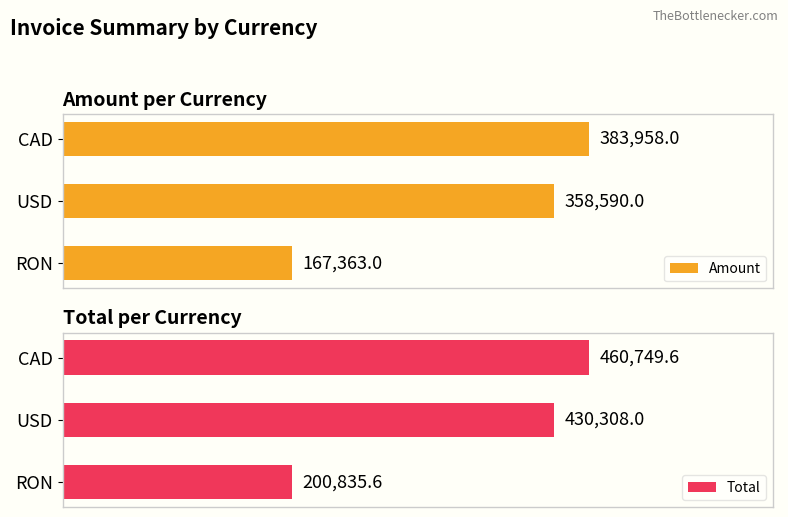

Reading left to right, transcribe all the data shown in this chart.

Amount: 167363.0	358590.0	383958.0
Total: 200835.6	430308.0	460749.6